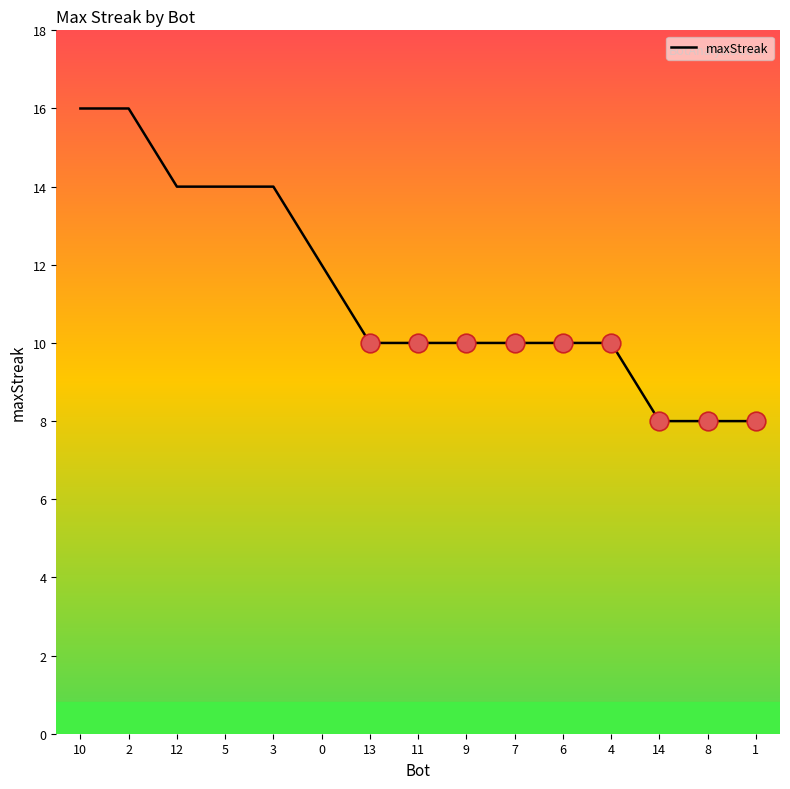

Approximately how many times larger is the value at 13 compared to 9?

1.0